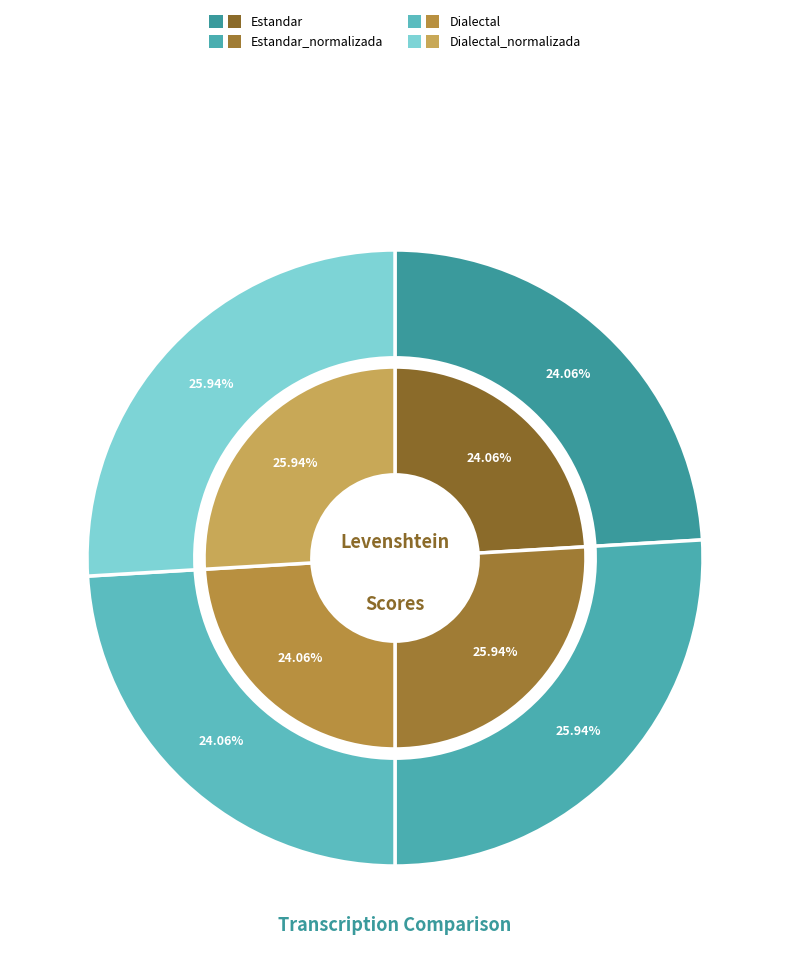

To the nearest percent, what is the difference between the largest and smallest slice percentages?

2%